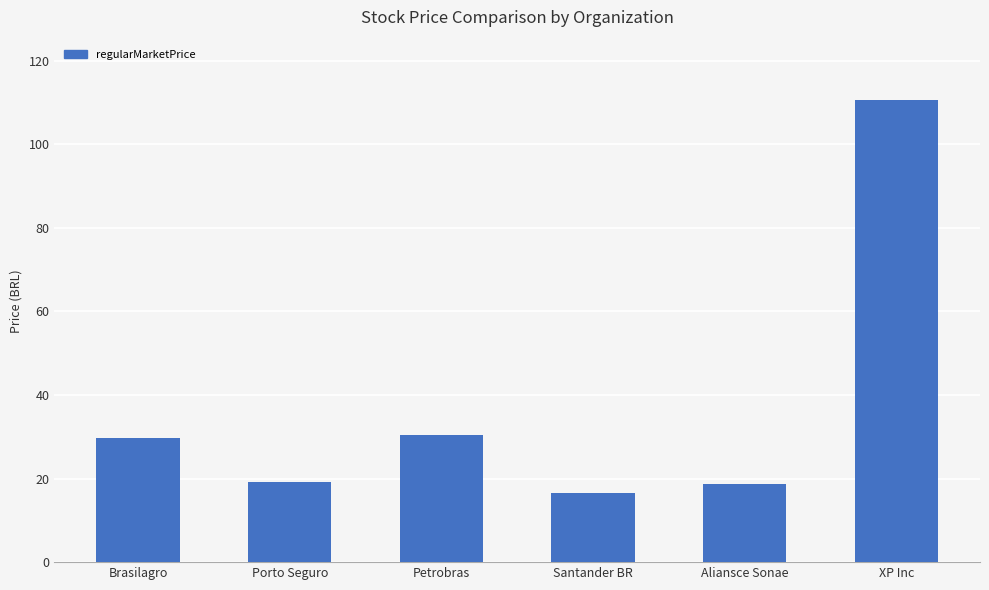

What is the change in value from Petrobras to XP Inc?

+80.0